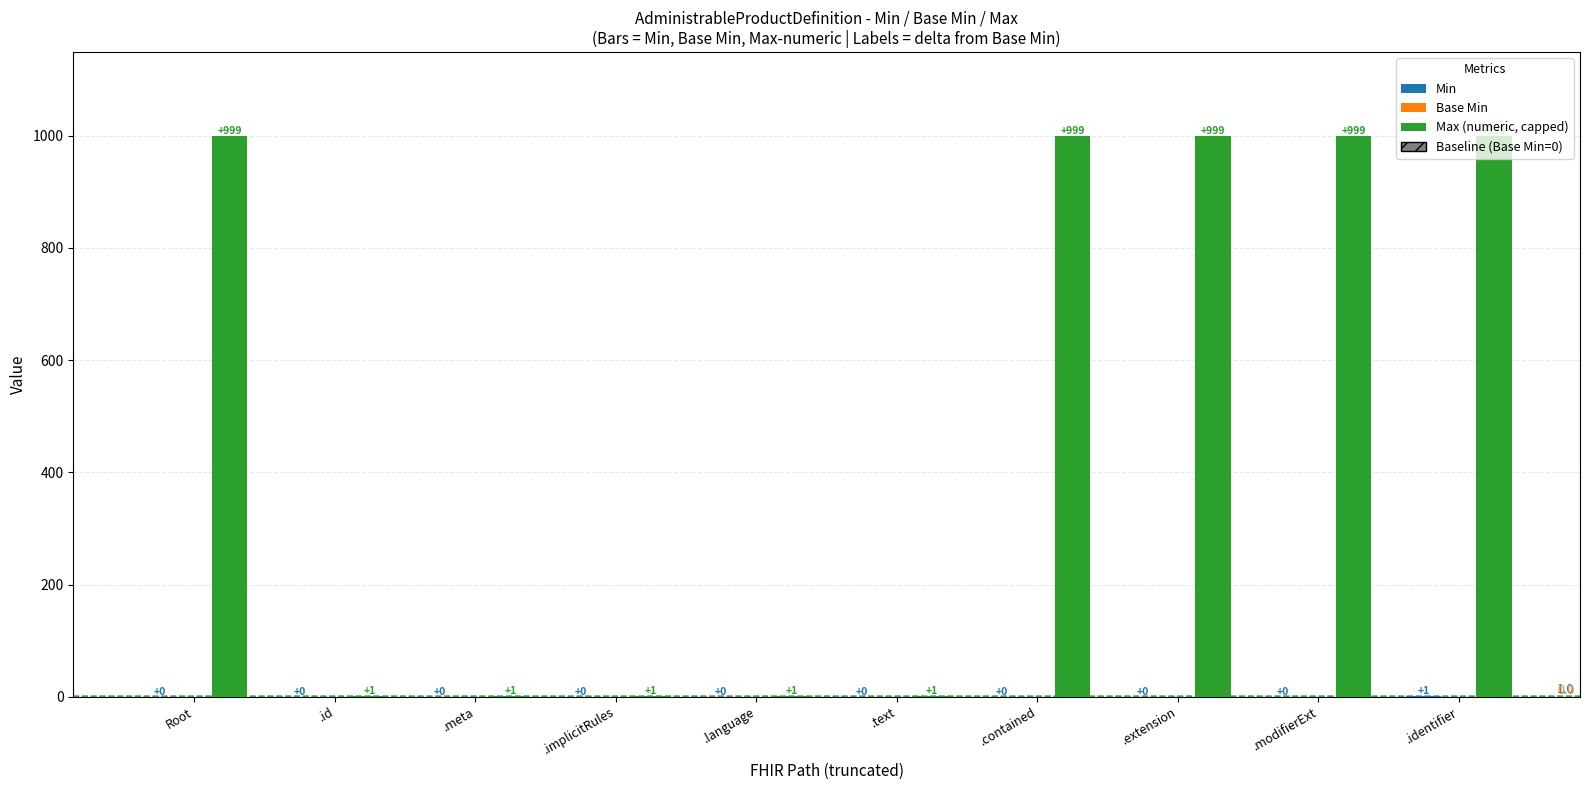

What is the highest value of the Max (numeric, capped) series?

999